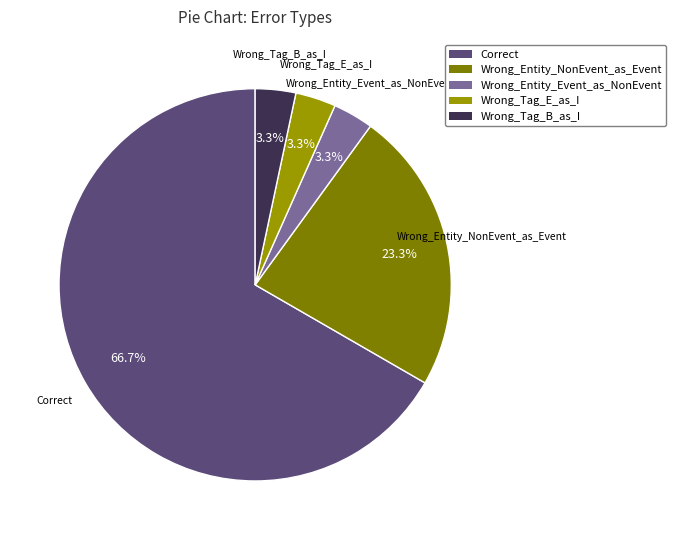

To the nearest percent, what is the difference between the largest and smallest slice percentages?

63%